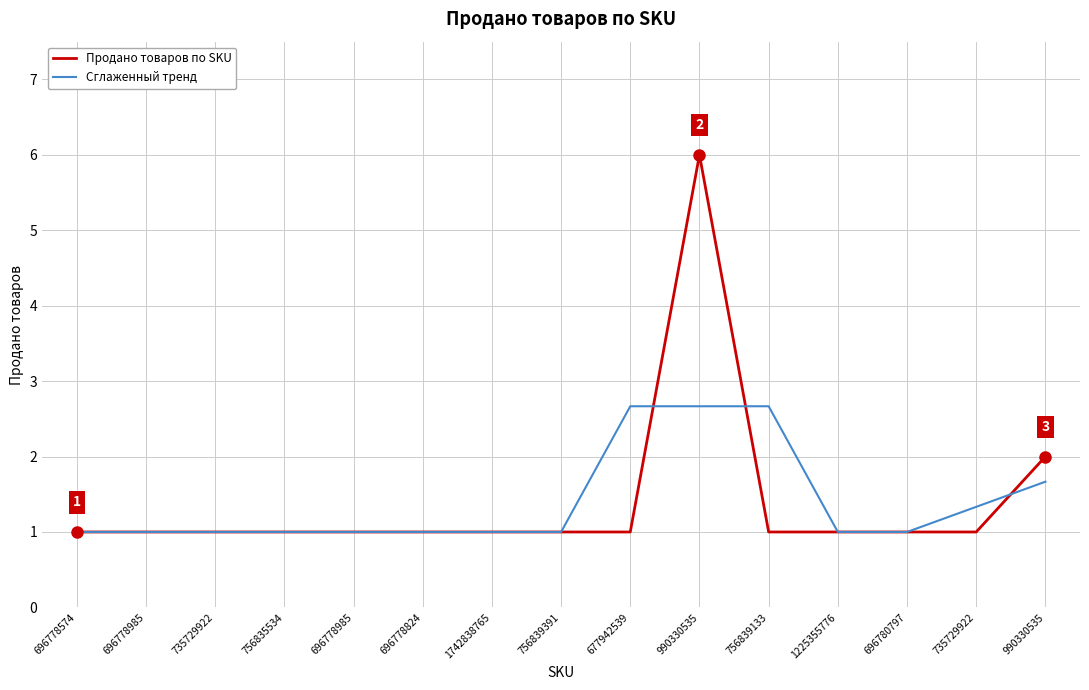

Rank the series at 696778574 from lowest to highest value.

Продано товаров по SKU, Сглаженный тренд